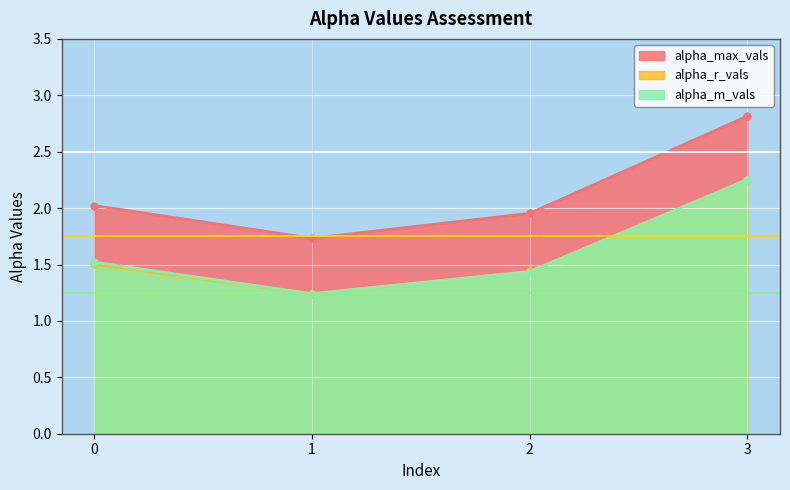

The alpha_max_vals series shows 3.1 at 1. True or false?

False